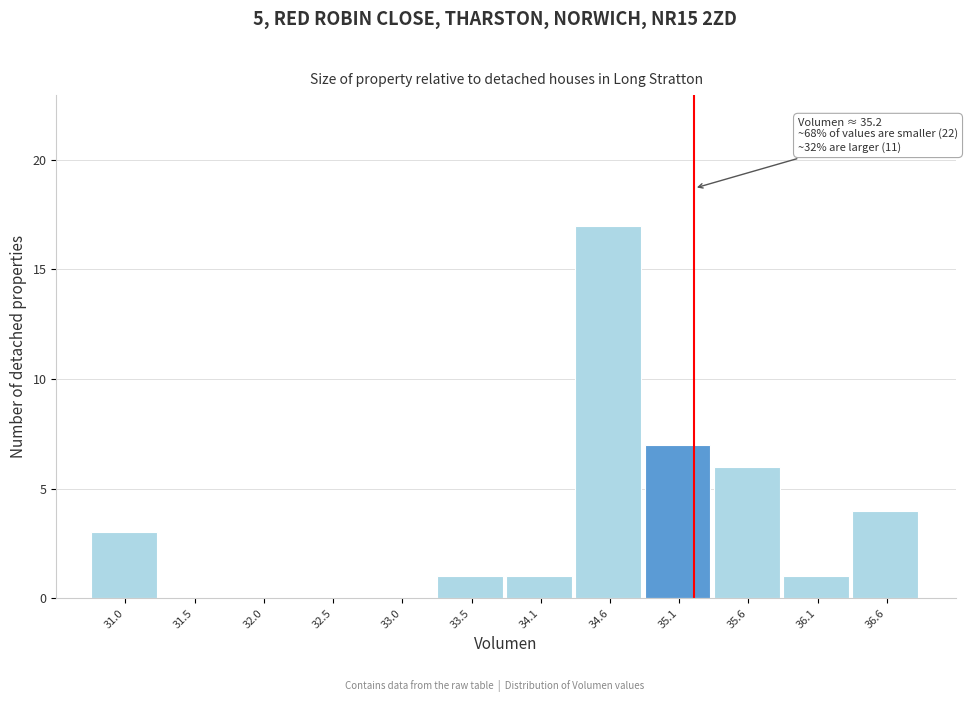

Which range on the x-axis has the tallest bar?

34.3 to 34.8